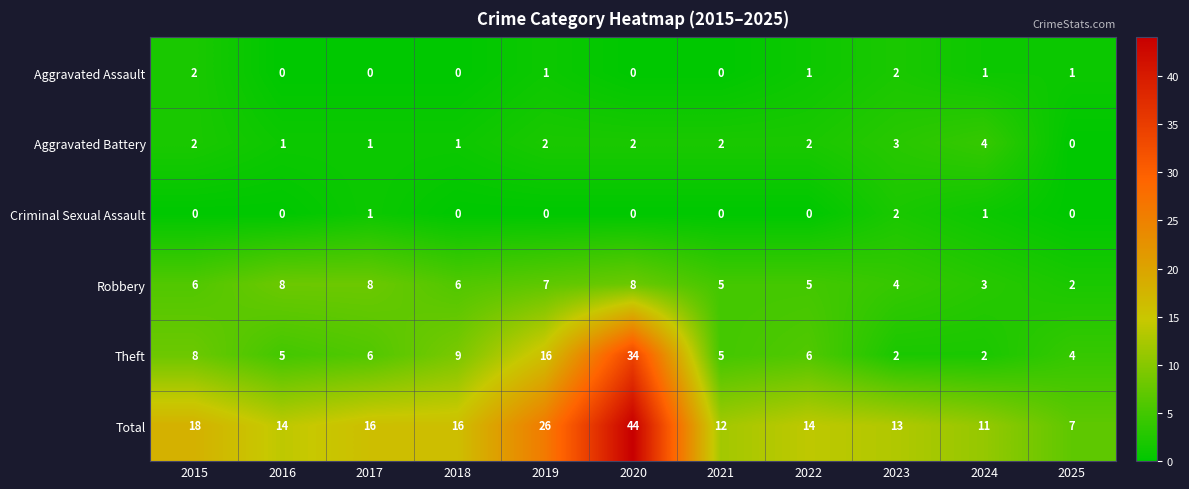

Which category has the highest value in the Theft series?

2020